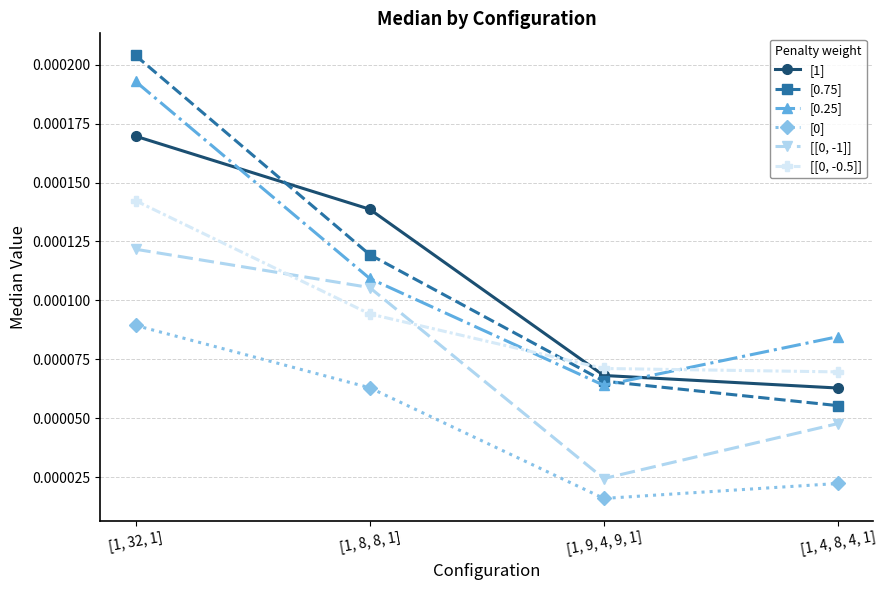

True or false: [0] and [[0, -0.5]] cross at least once.

False